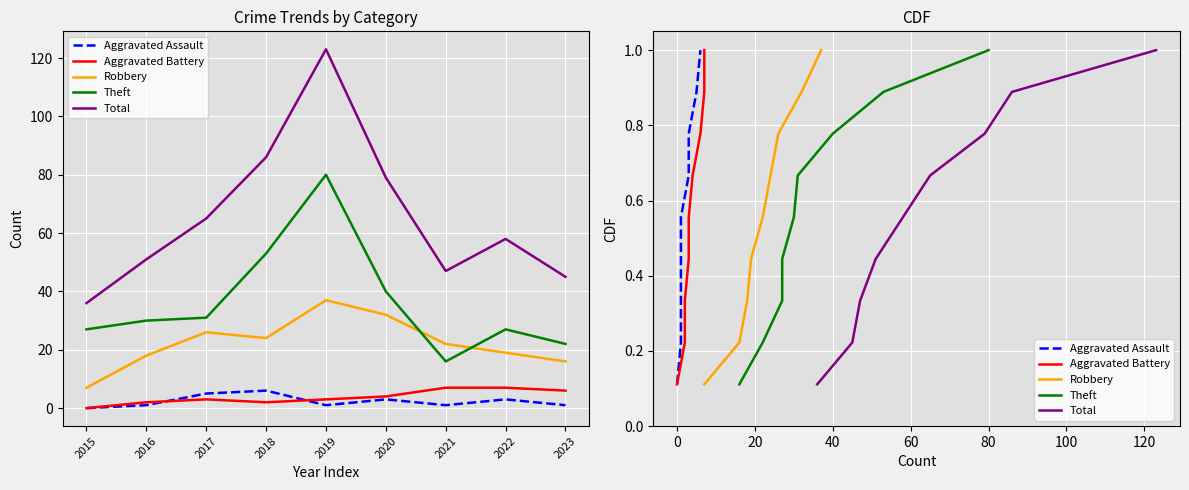

True or false: Robbery and Aggravated Assault intersect in this chart.

False